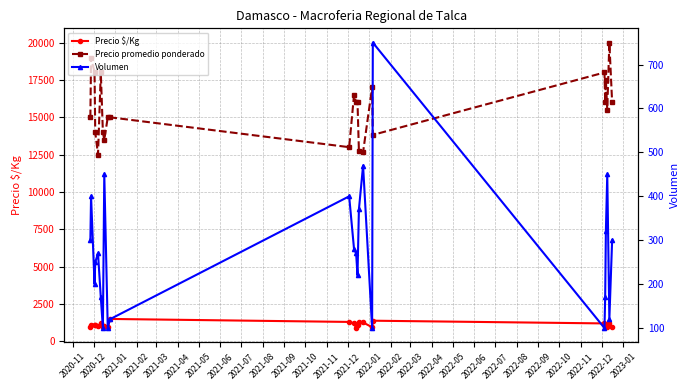

The Precio promedio ponderado series shows 16000.0 at 2021-12. True or false?

True